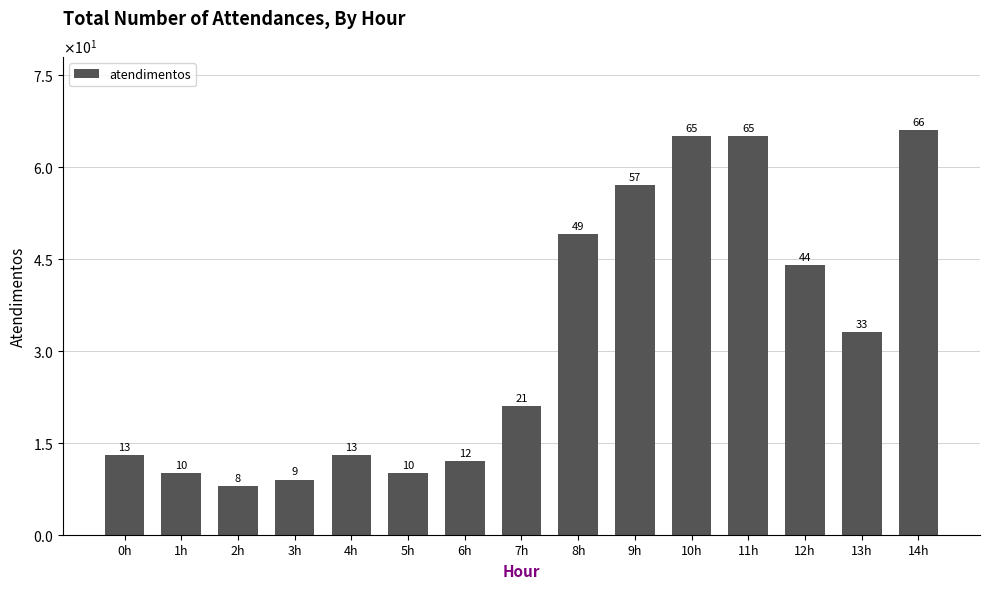

Does the chart contain any negative values?

No